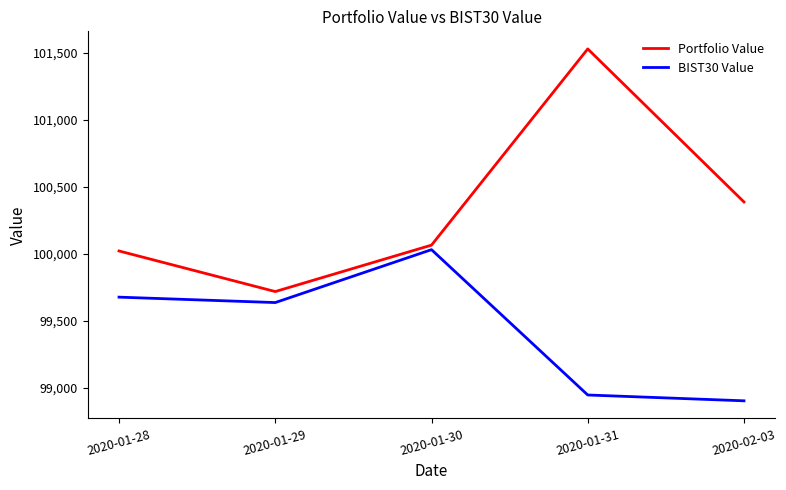

Count the number of data series in this chart.

2